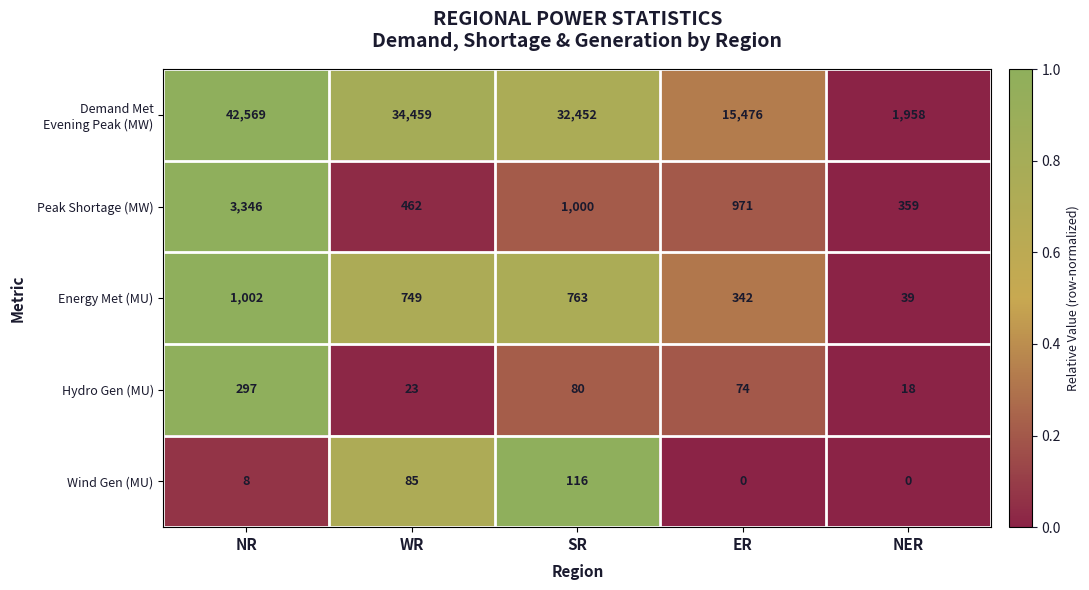

The Wind Gen (MU) series shows 13 at NR. True or false?

False